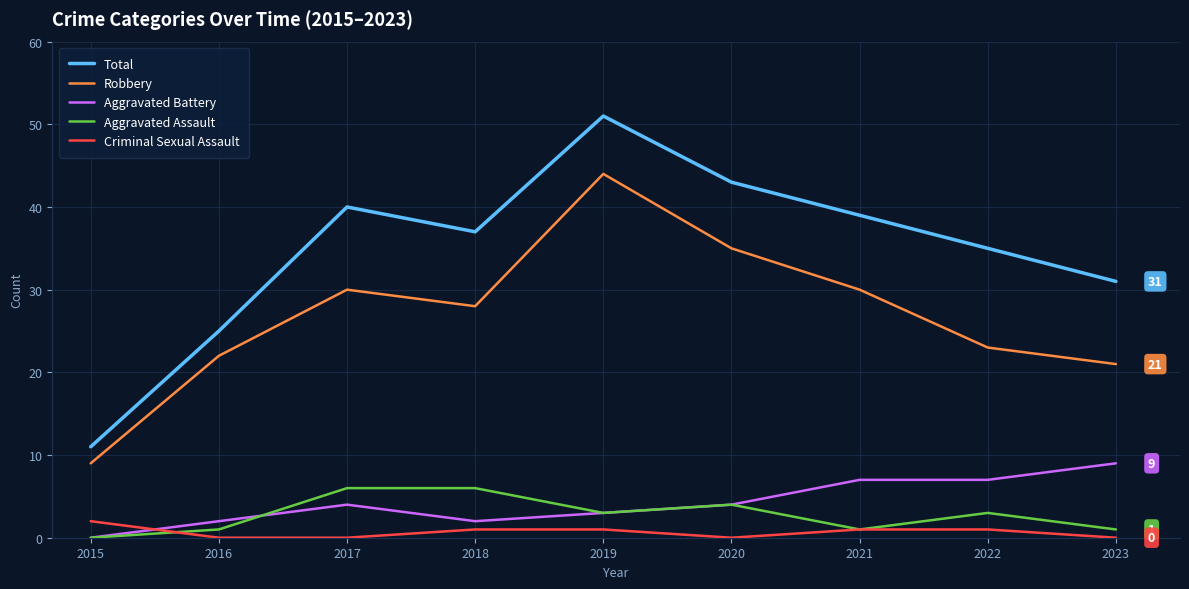

Does the chart have visible grid lines?

Yes